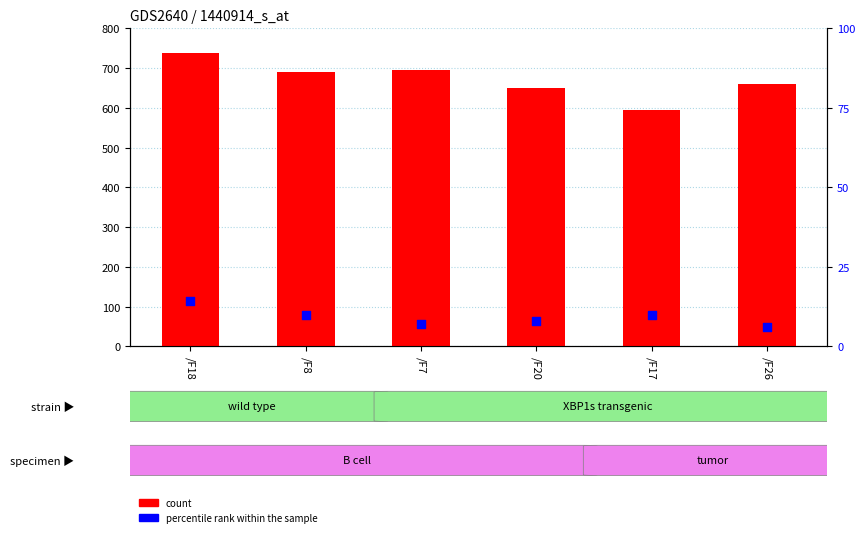

What is the total value across all series at /F26?

666.0